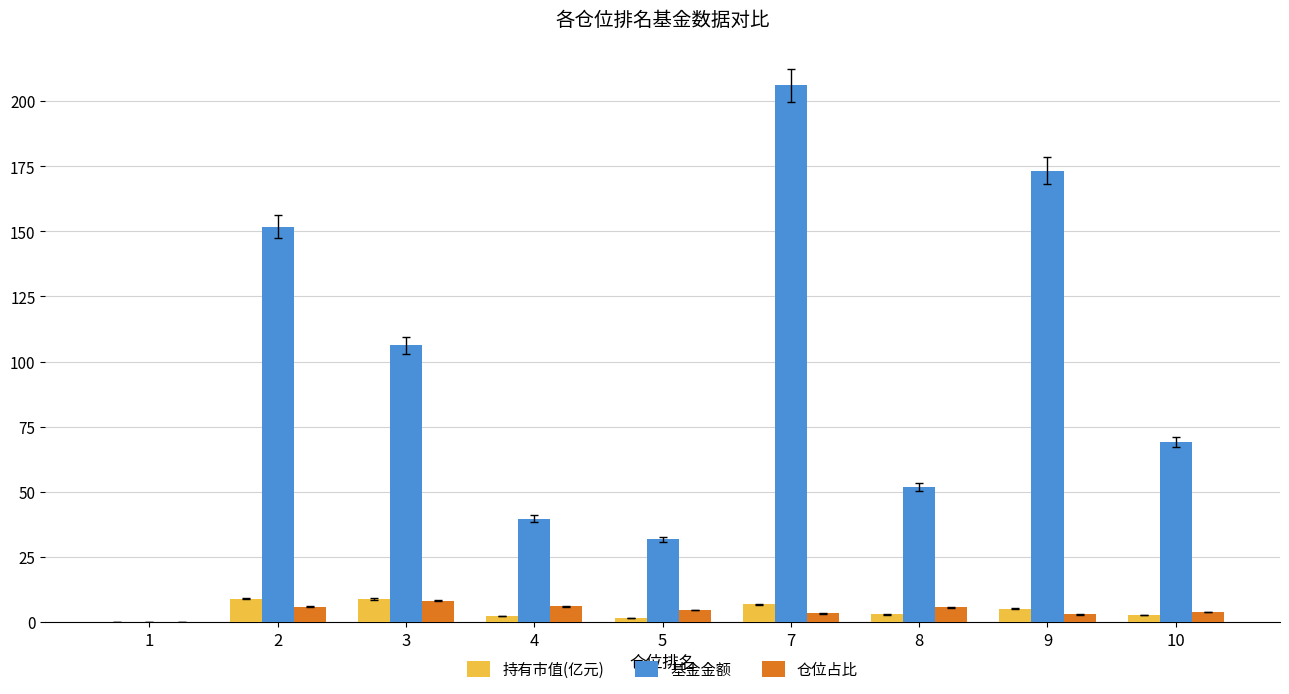

The 持有市值(亿元) series shows 2.7 at 10. True or false?

True